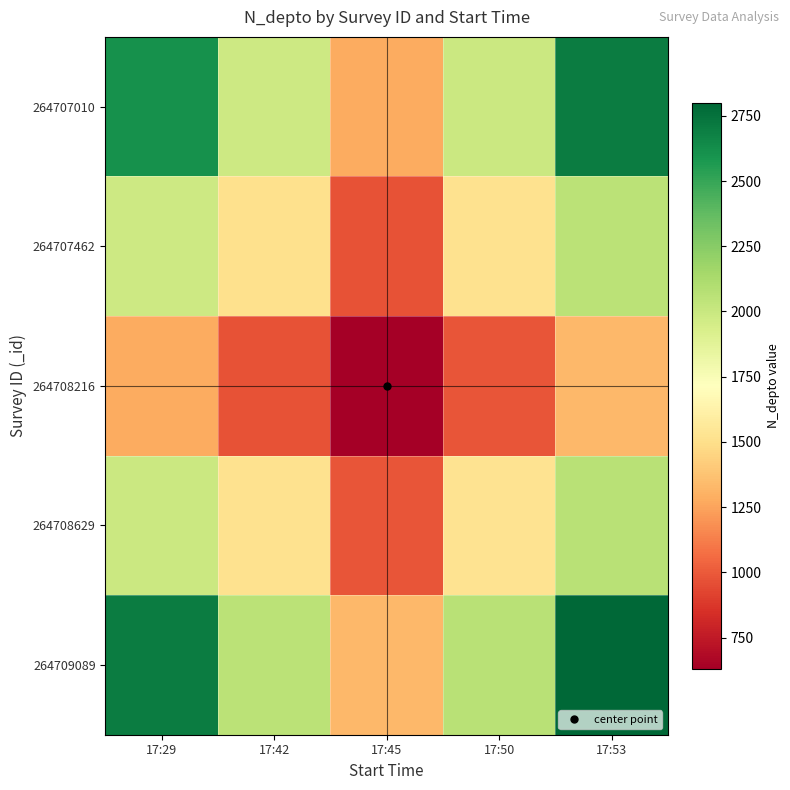

At how many categories does at least one series exceed 1227?

5